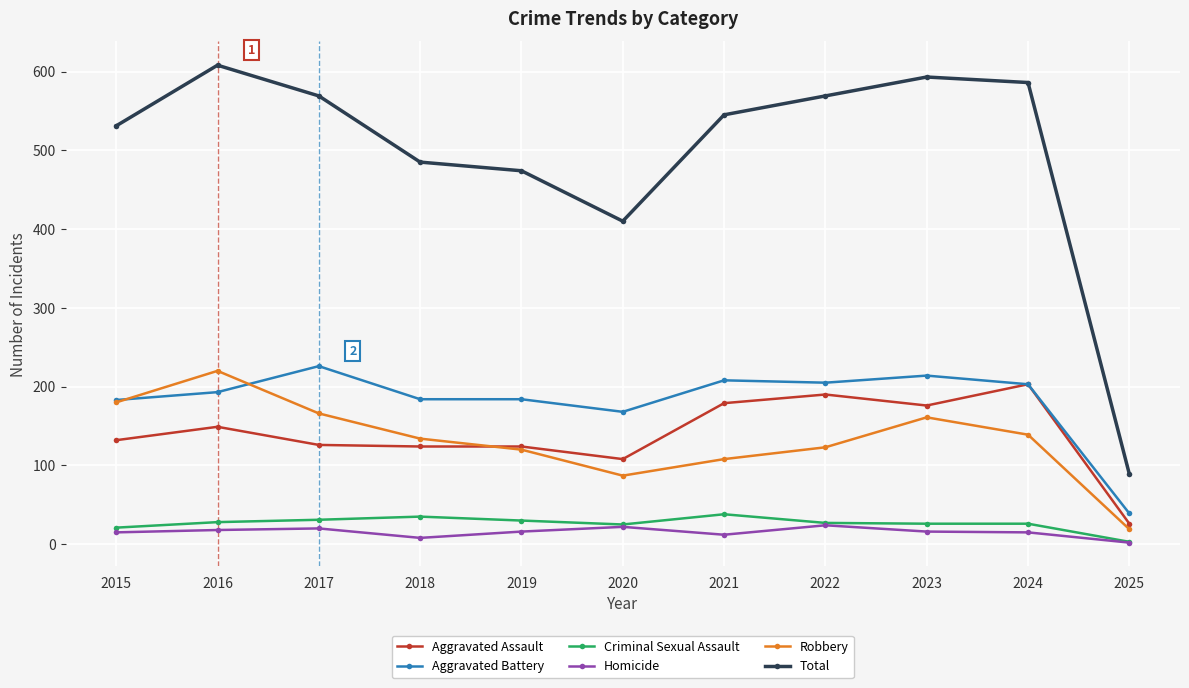

What is the minimum value for Robbery?

19